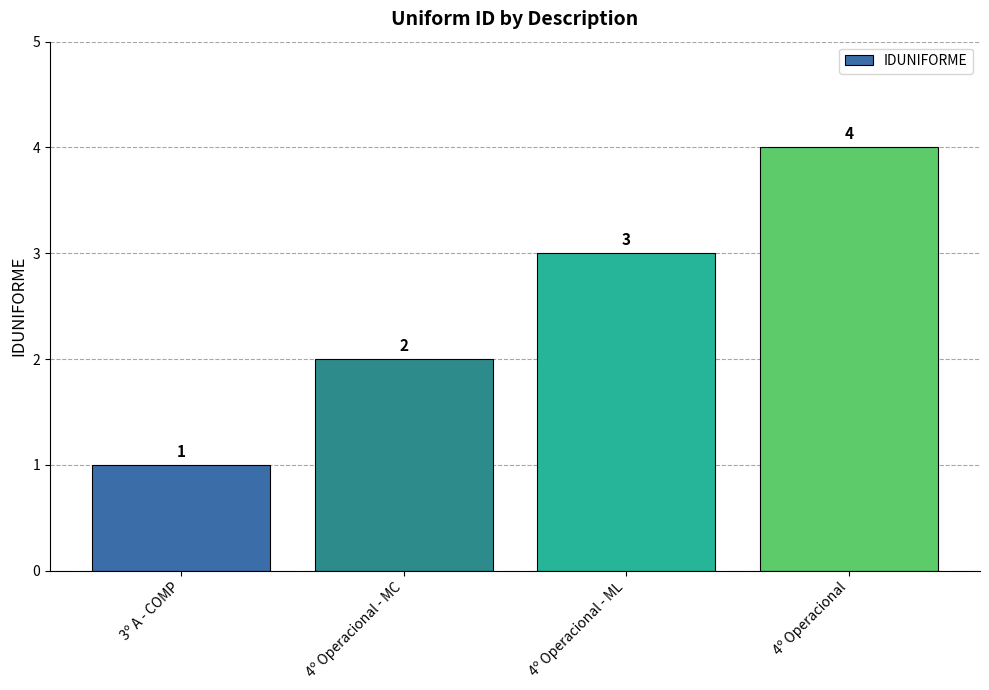

At which category does the chart reach its minimum across all series?

3º A - COMP